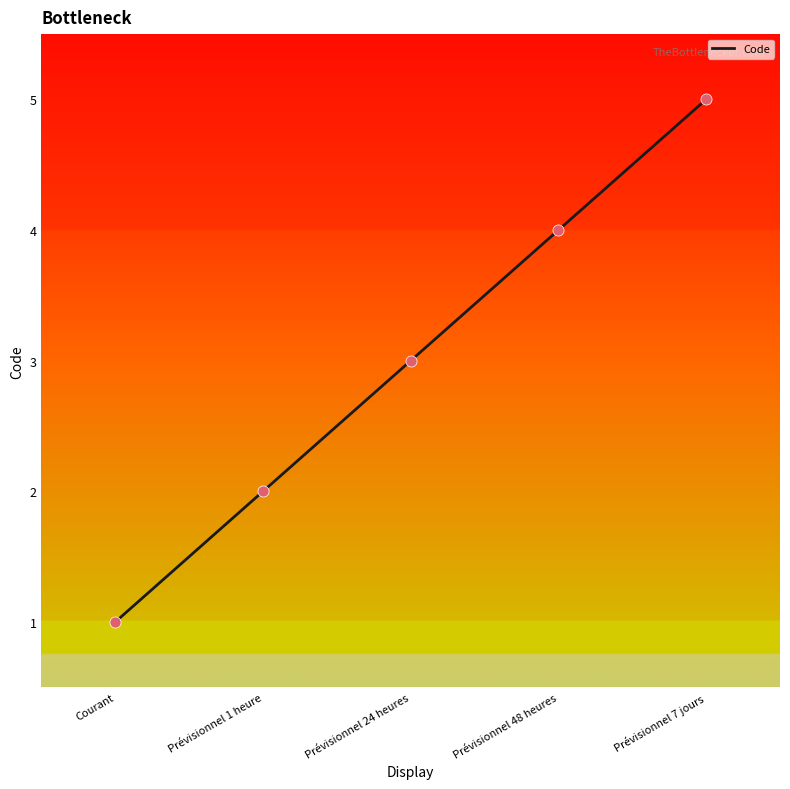

Between Prévisionnel 1 heure and Prévisionnel 48 heures, which is larger?

Prévisionnel 48 heures